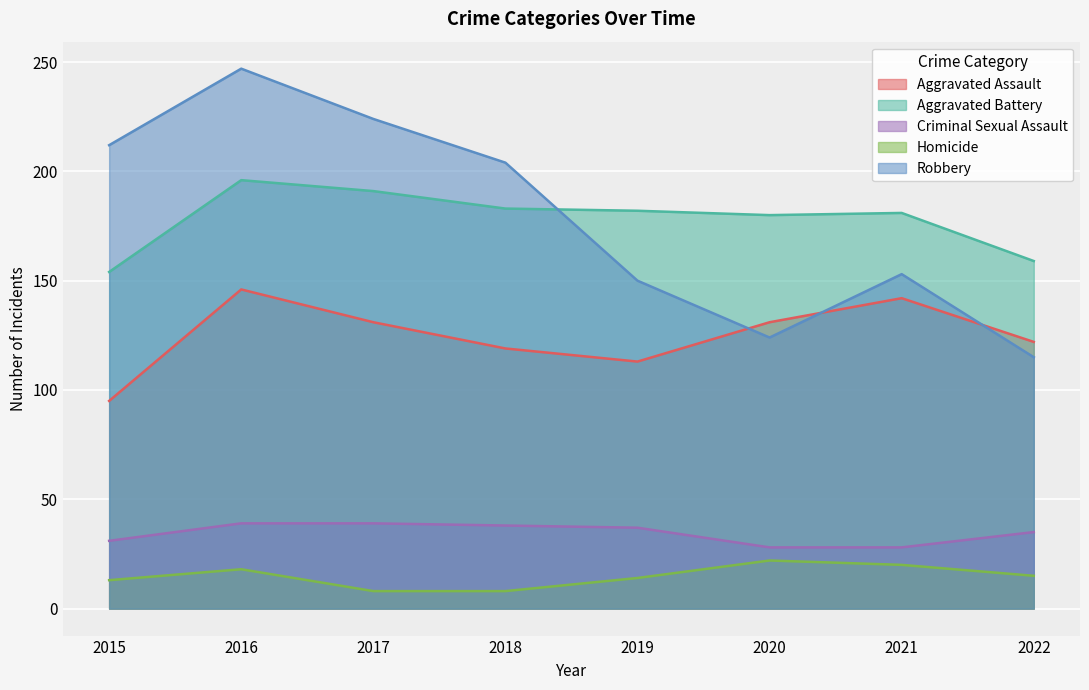

What are all the series names shown in the legend?

Aggravated Assault, Aggravated Battery, Criminal Sexual Assault, Homicide, Robbery